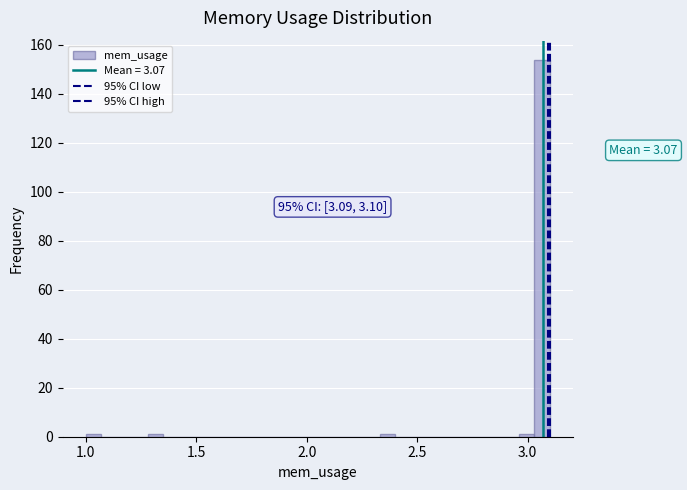

Read against the x-axis, roughly where is the centre of the tallest bar?

3.05